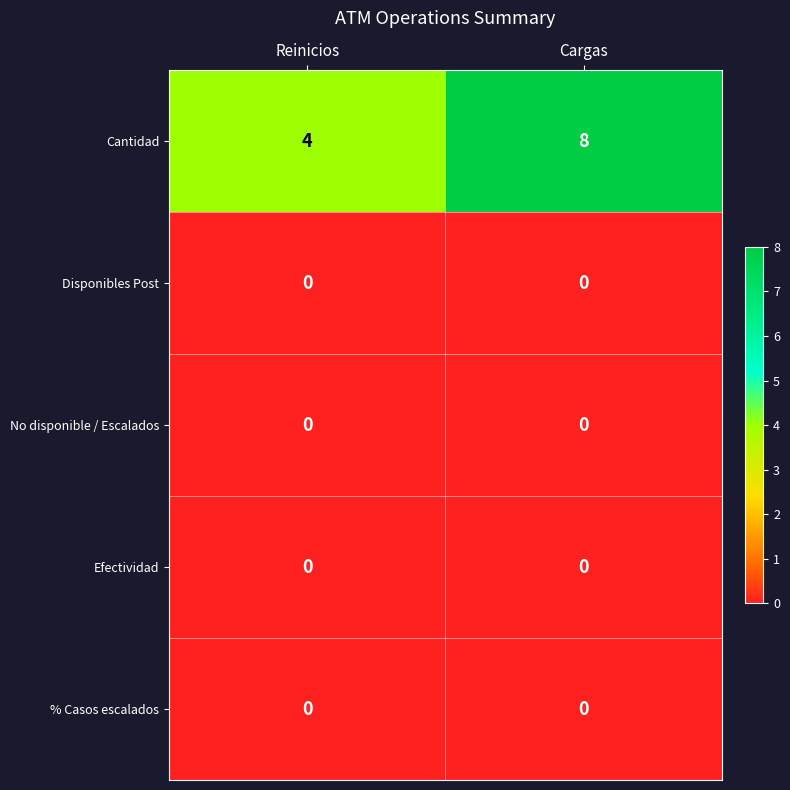

List the labels in order of Cantidad value, smallest first.

Reinicios, Cargas